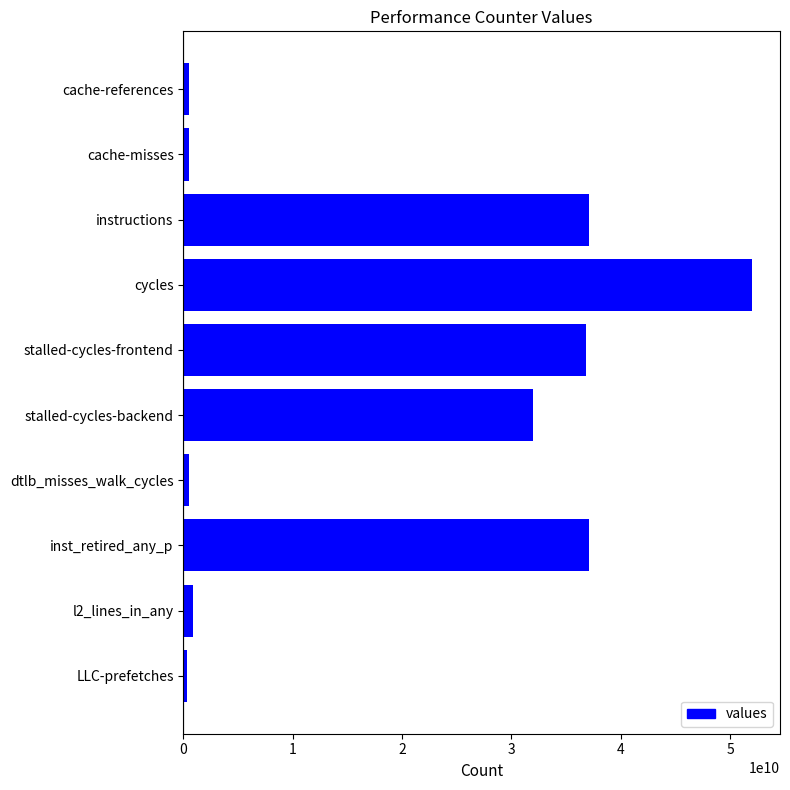

What is the average value?

19777573758